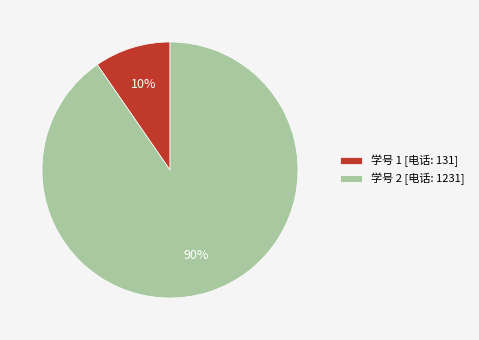

How many slices are in this pie chart?

2